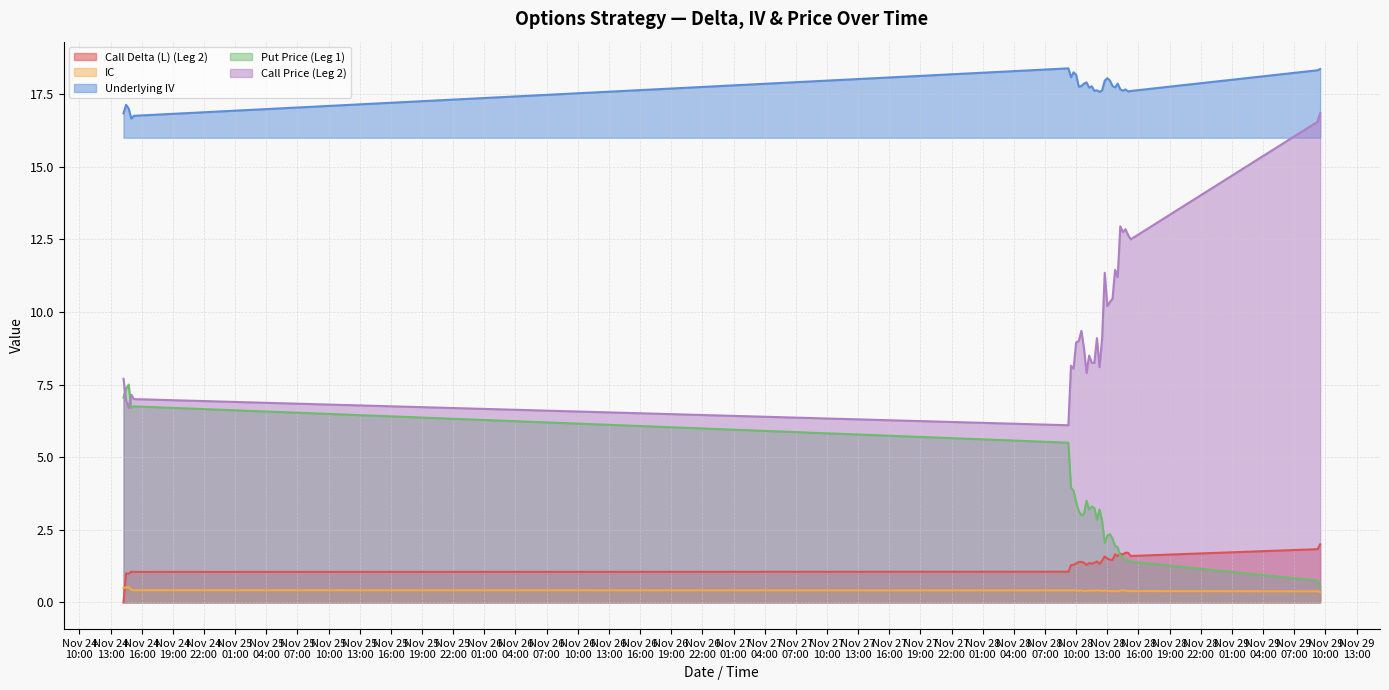

Which series has the widest spread of values?

Call Price (Leg 2)